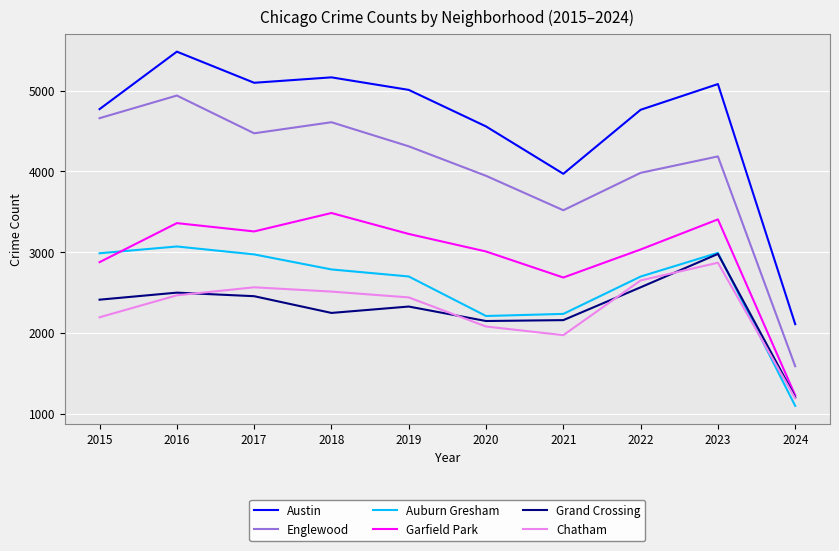

What is the total value across all series at 2018?

20805